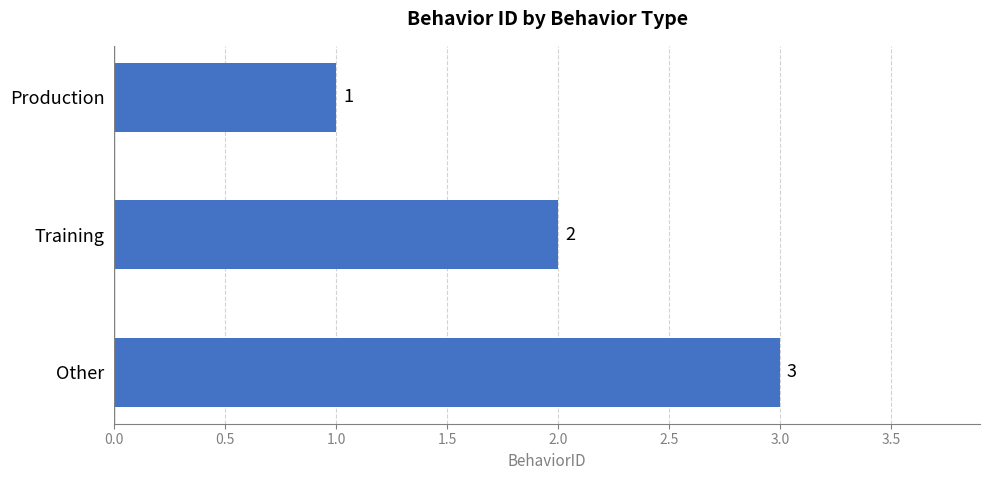

What is the value of the 3rd bar from the top?

3